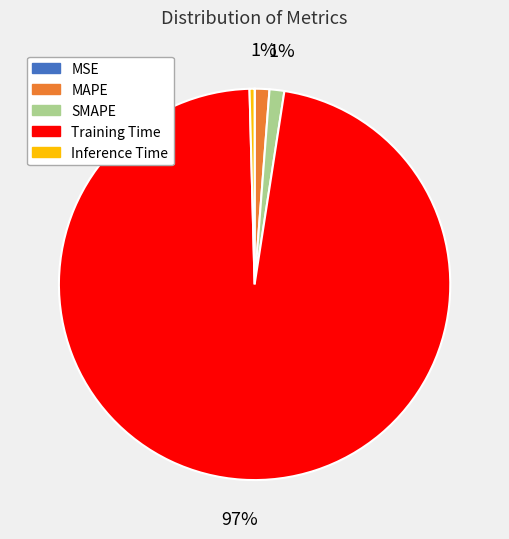

To the nearest percent, what is the difference between the MAPE and Inference Time slice percentages?

1%